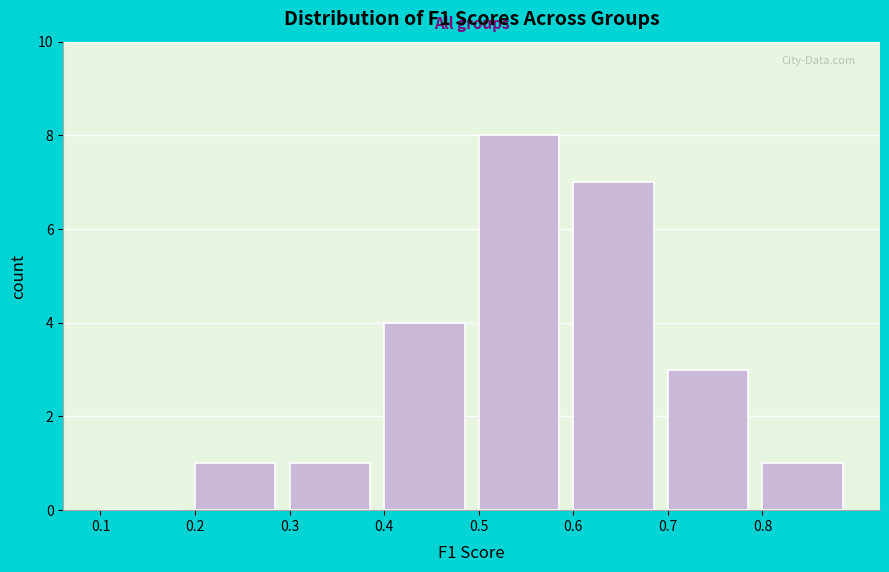

How tall is the bar that spans 0.6 to 0.7 on the x-axis? The values are not printed on the chart, so give them approximately, as read against the axis.

7